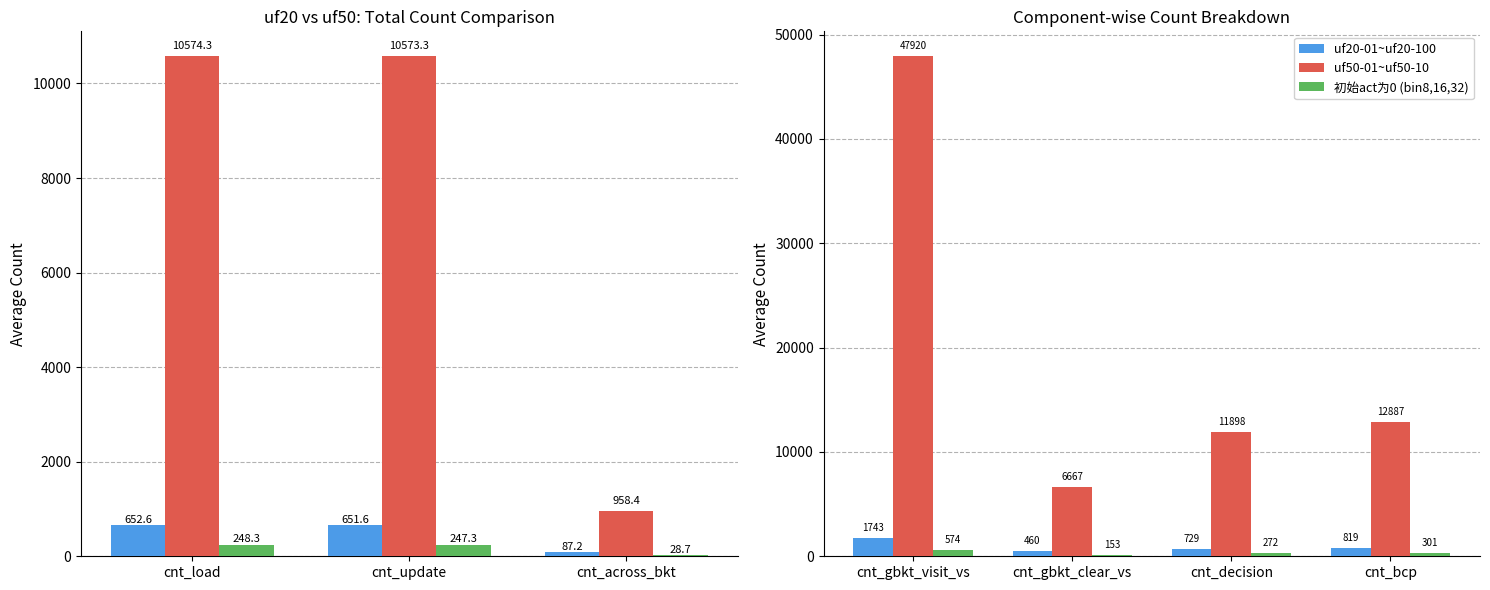

What is the difference between the maximum and minimum values in the 初始act为0 (bin8,16,32) series?

421.4